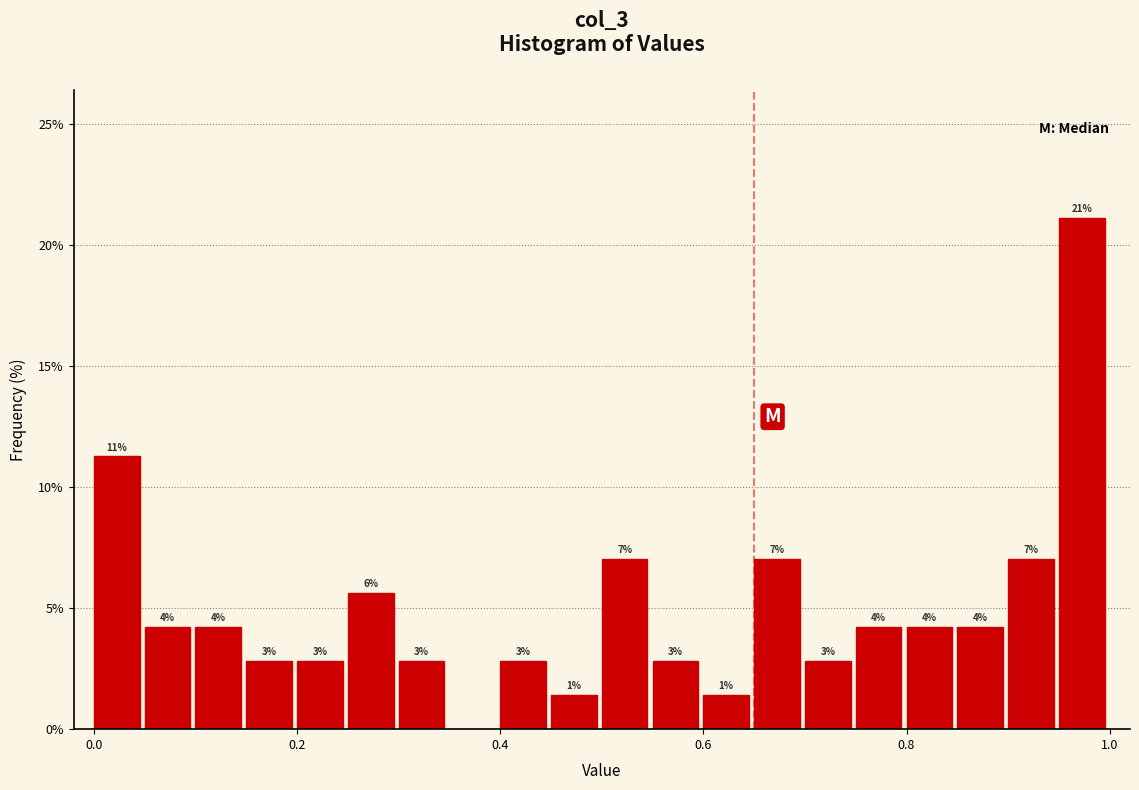

Read against the x-axis, roughly where is the centre of the tallest bar?

0.98